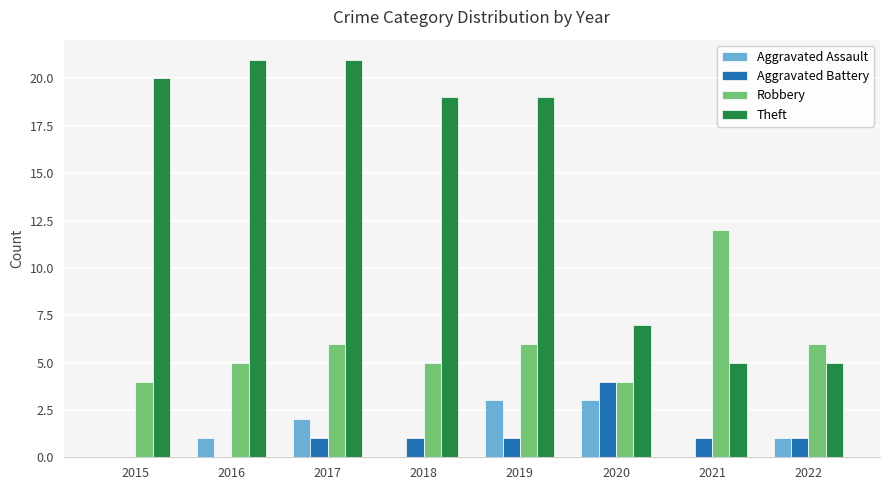

What is the highest value of the Aggravated Assault series?

3